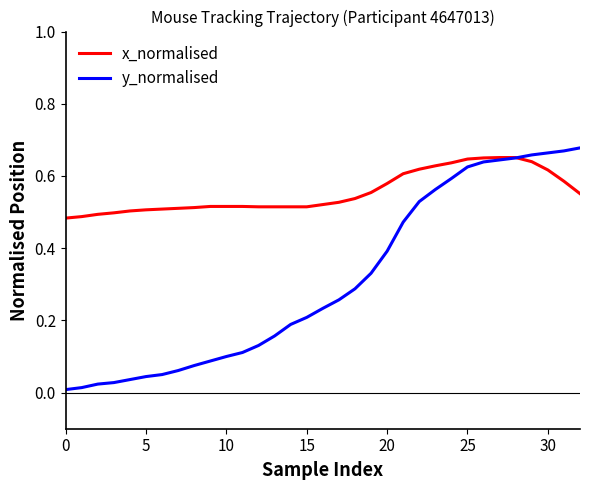

After their last crossing, which series has the higher values: x_normalised or y_normalised?

y_normalised